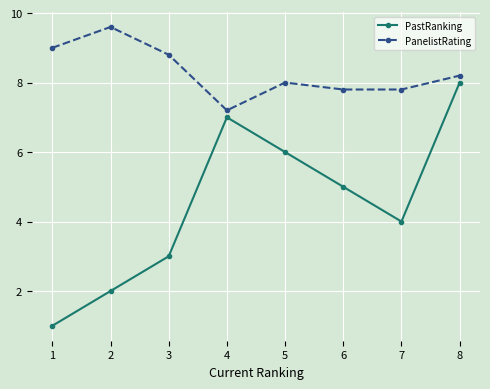

Where does the PanelistRating series first go above 8?

1